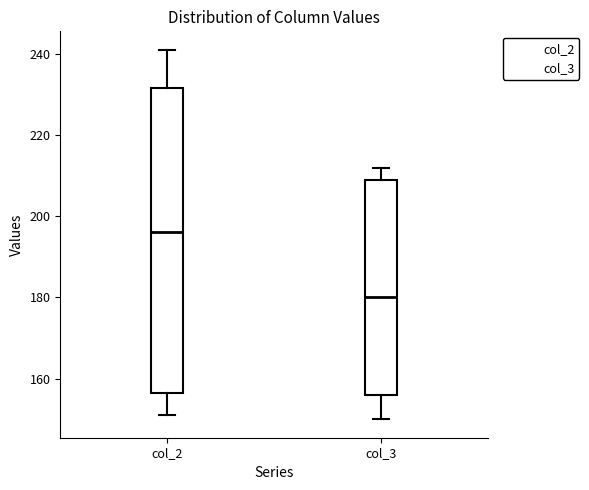

Reading left to right, read every box against the y-axis: the position of its median line, the range the box covers, and the ends of its whiskers. The values are not printed on the chart, so give them approximately, as read against the axis.

col_2: median 196, box 156 to 232, whiskers 152 to 242
col_3: median 180, box 156 to 210, whiskers 150 to 212